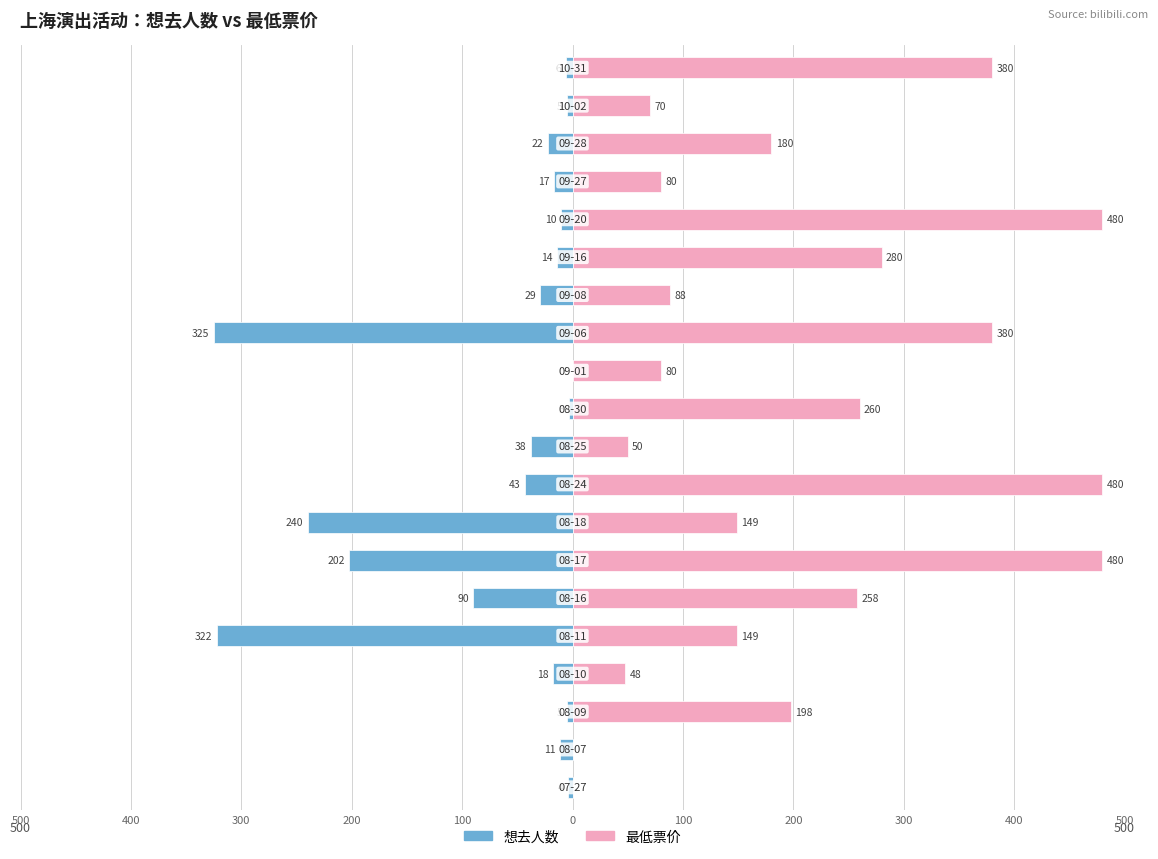

Is it true that 最低票价 equals 480 at 15?

True